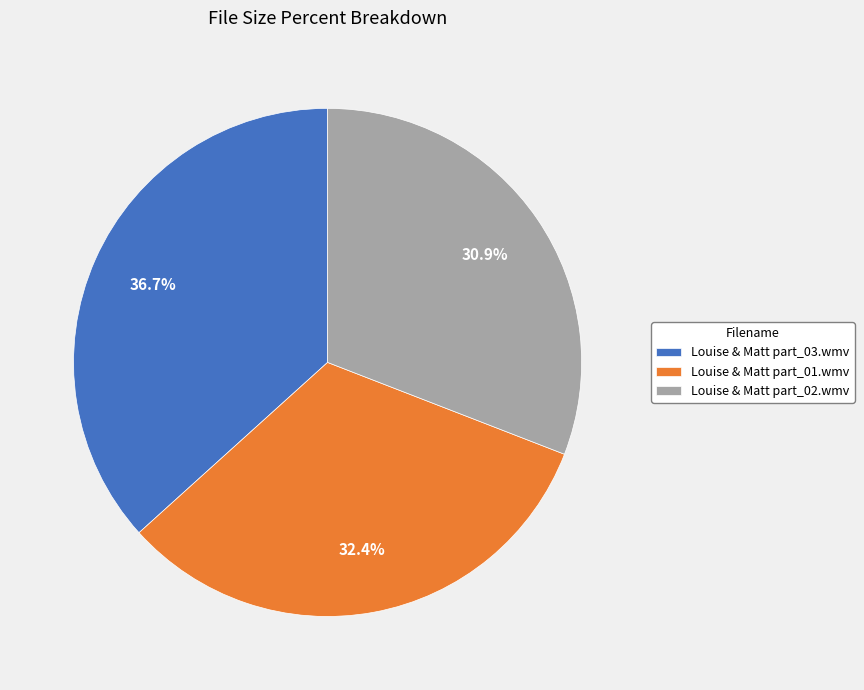

Is it true that Louise & Matt part_03.wmv is 37% of the pie?

True